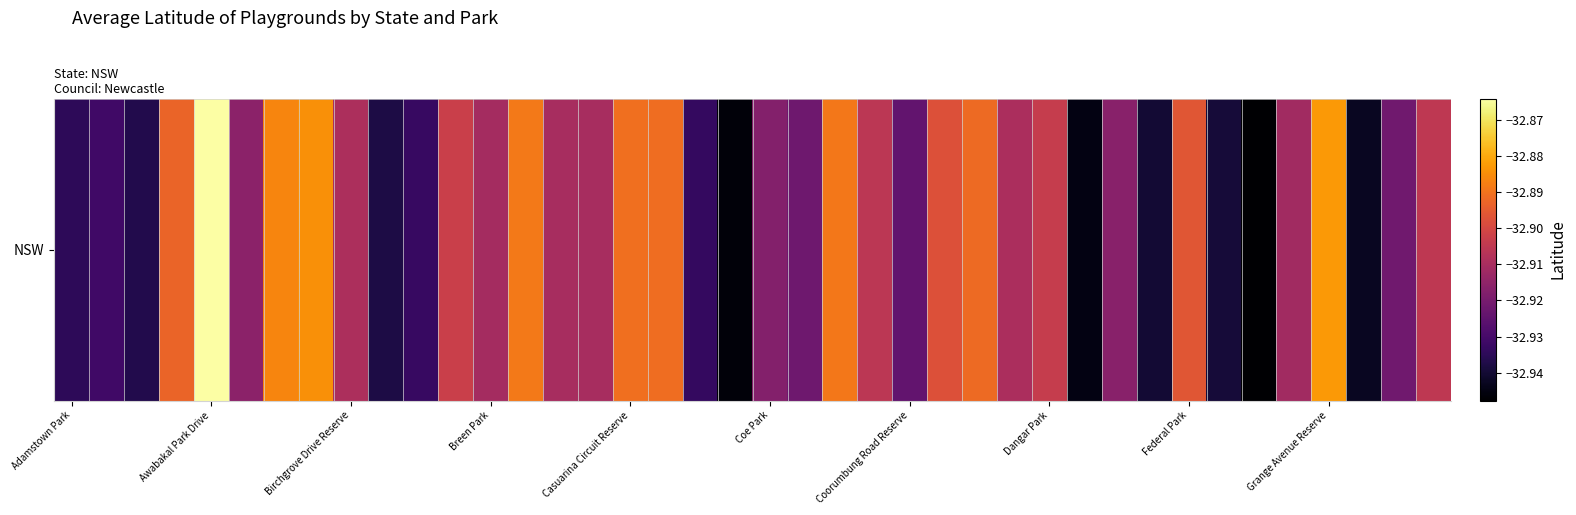

Between 19 and 37, which is larger?

37